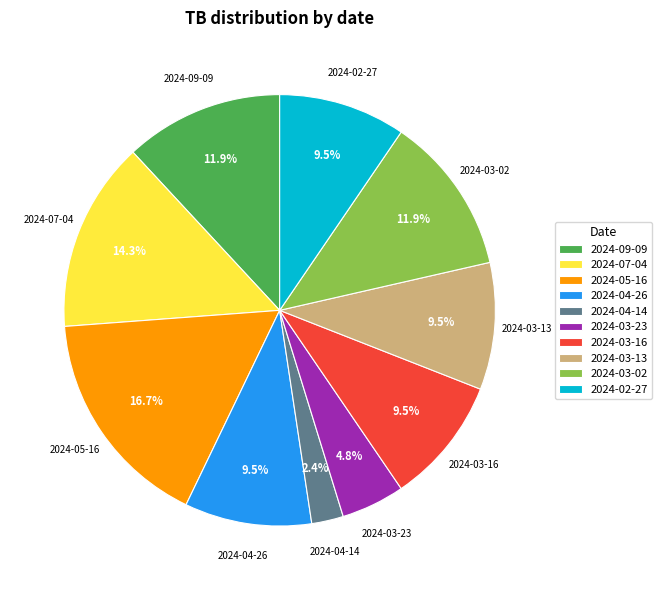

Is there any slice that represents more than half of the pie?

No